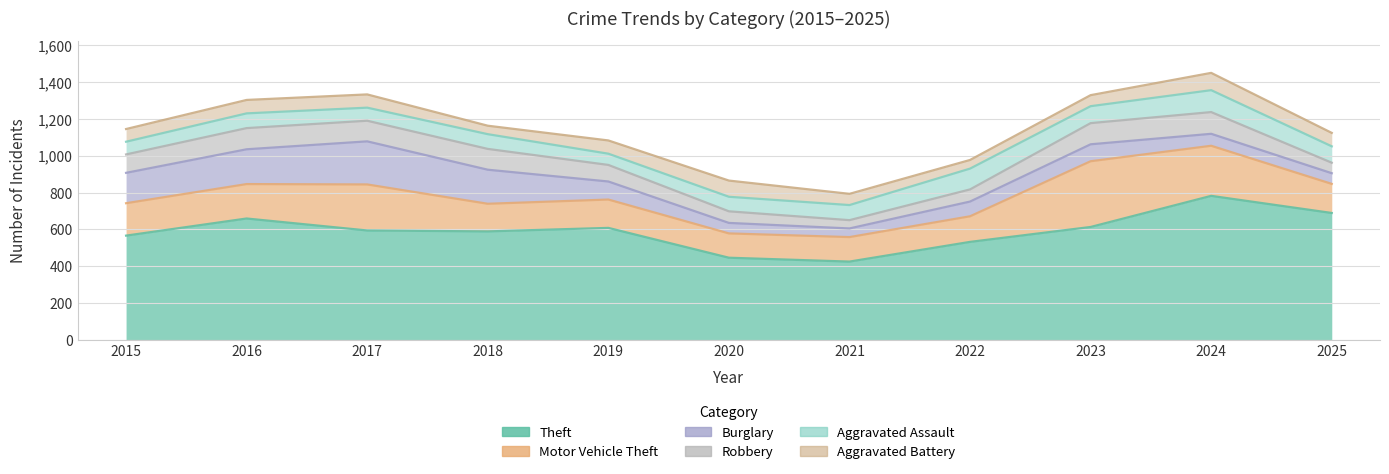

What is the value of the Robbery point at the 11th from the left?

57